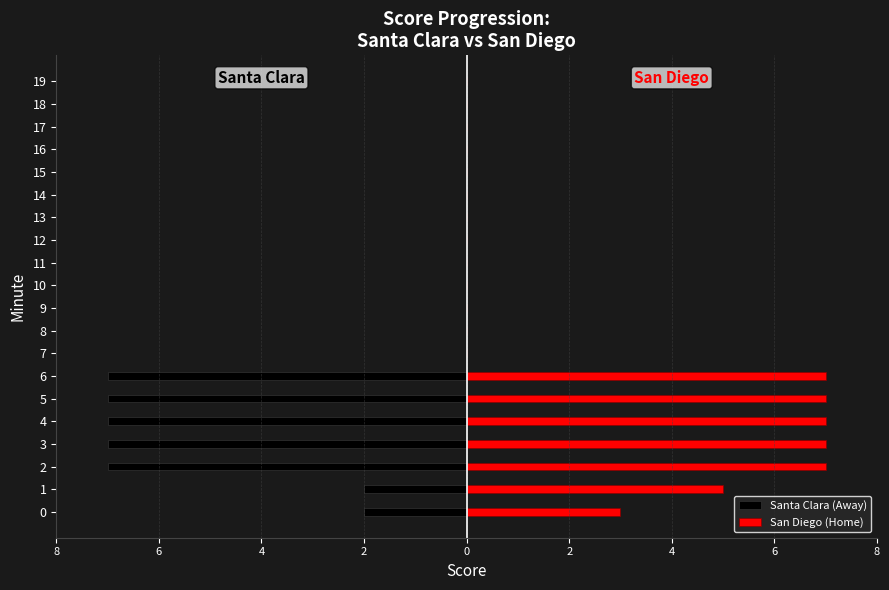

True or false: San Diego (Home) has a value of 7 at 6.

True